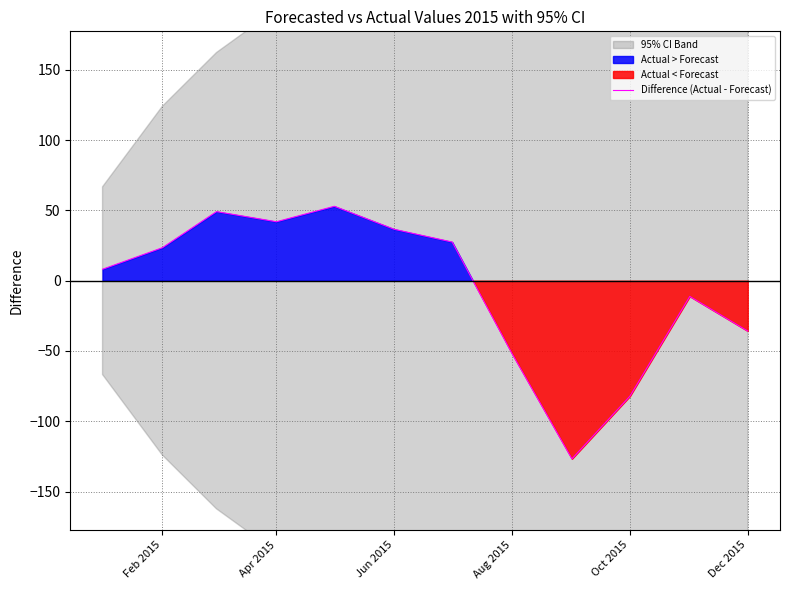

The Difference (Actual - Forecast) series shows 62.9 at Apr 2015. True or false?

False